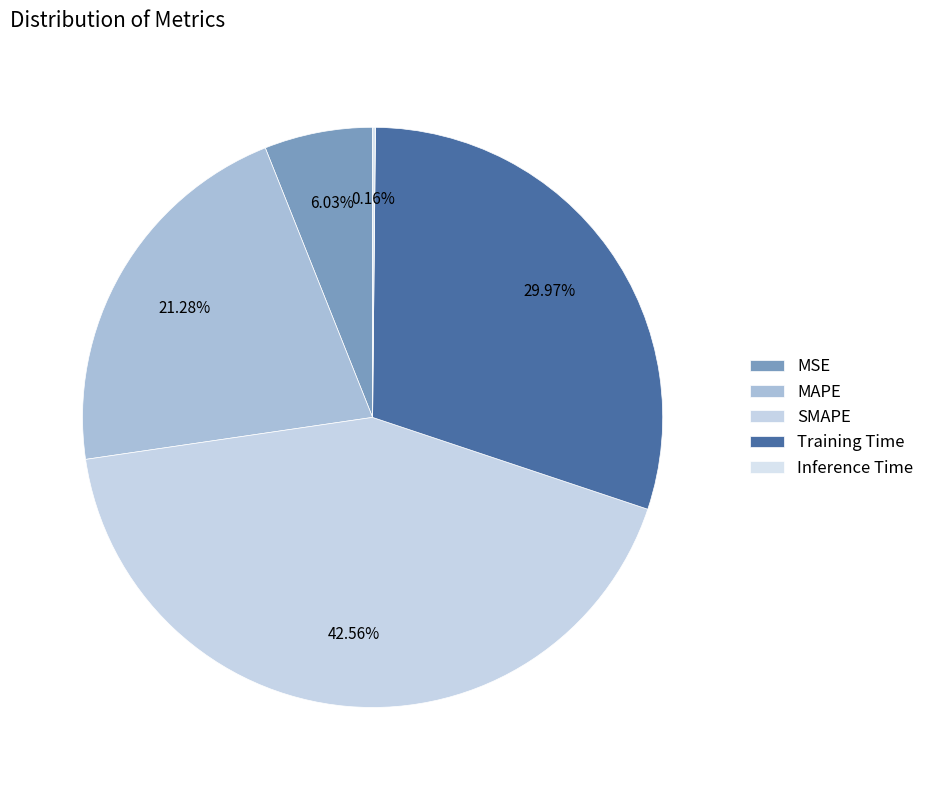

To the nearest percent, what percentage of the pie is SMAPE?

43%